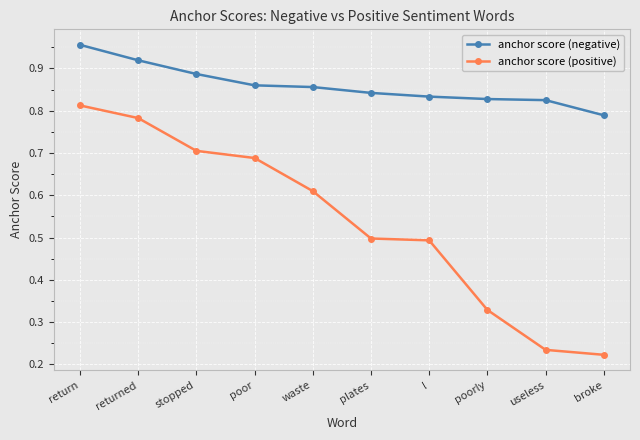

Does the chart display data point markers on the line(s)?

Yes